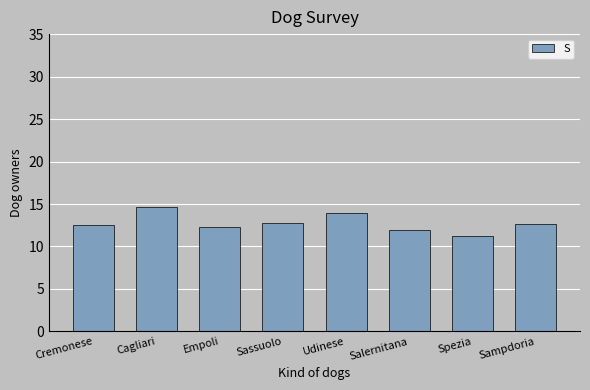

True or false: the data shows 14.7 at Cagliari.

True